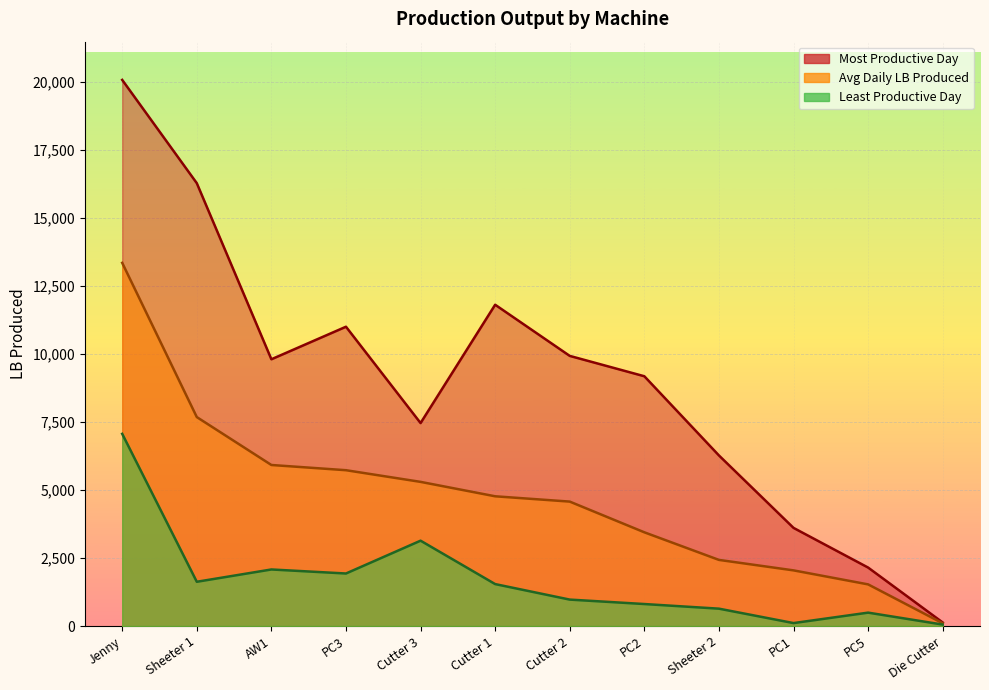

Count the number of data series in this chart.

3